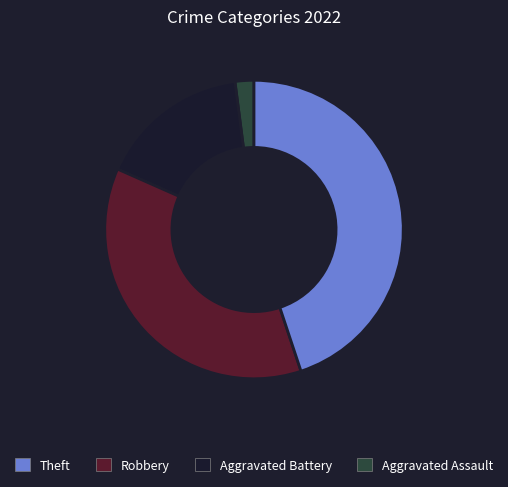

Is there any slice that represents more than half of the pie?

No